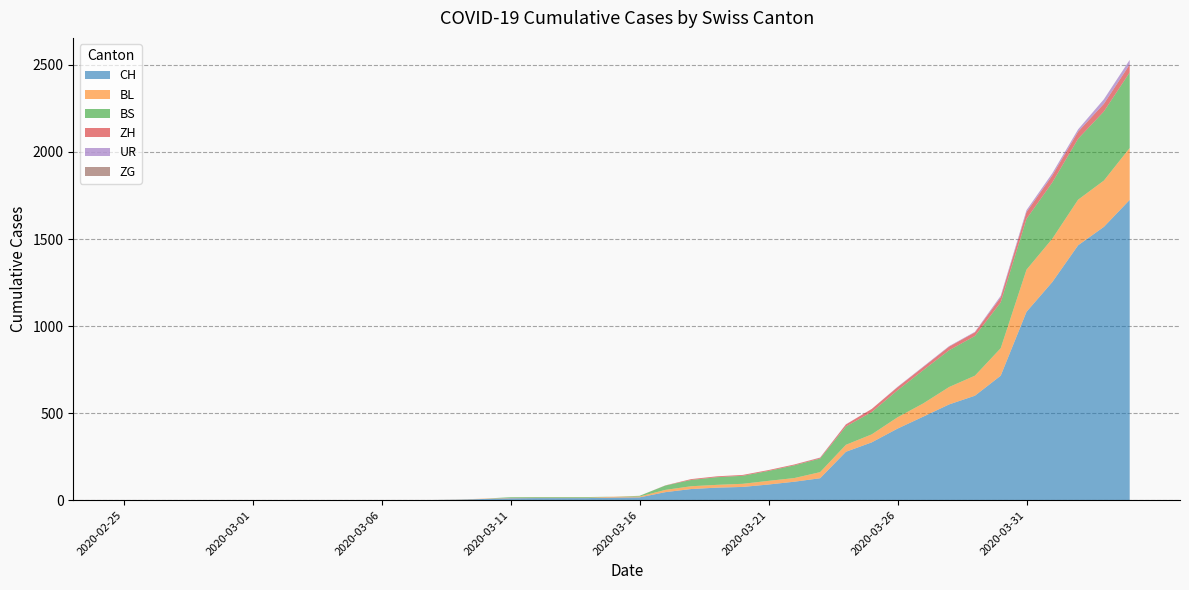

Reading right to left, what are all the values shown in this chart?

CH: 2020-04-04=1725	2020-04-03=1570	2020-04-02=1464	2020-04-01=1253	2020-03-31=1082	2020-03-30=715	2020-03-29=600	2020-03-28=550	2020-03-27=480	2020-03-26=411	2020-03-25=332	2020-03-24=278	2020-03-23=126	2020-03-22=106	2020-03-21=90	2020-03-20=76	2020-03-19=72	2020-03-18=64	2020-03-17=46	2020-03-16=16	2020-03-15=15	2020-03-14=12	2020-03-13=12	2020-03-12=12	2020-03-11=11	2020-03-10=7	2020-03-09=3	2020-03-08=1	2020-03-07=1	2020-03-06=1	2020-03-05=0	2020-03-04=0	2020-03-03=0	2020-03-02=0	2020-03-01=0	2020-02-29=0	2020-02-28=0	2020-02-27=0	2020-02-26=0	2020-02-25=0
BL: 2020-04-04=298	2020-04-03=266	2020-04-02=262	2020-04-01=249	2020-03-31=242	2020-03-30=158	2020-03-29=115	2020-03-28=100	2020-03-27=76	2020-03-26=65	2020-03-25=46	2020-03-24=40	2020-03-23=35	2020-03-22=21	2020-03-21=21	2020-03-20=18	2020-03-19=16	2020-03-18=16	2020-03-17=13	2020-03-16=5	2020-03-15=5	2020-03-14=2	2020-03-13=2	2020-03-12=2	2020-03-11=2	2020-03-10=2	2020-03-09=1	2020-03-08=0	2020-03-07=0	2020-03-06=0	2020-03-05=0	2020-03-04=0	2020-03-03=0	2020-03-02=0	2020-03-01=0	2020-02-29=0	2020-02-28=0	2020-02-27=0	2020-02-26=0	2020-02-25=0
BS: 2020-04-04=434	2020-04-03=397	2020-04-02=350	2020-04-01=323	2020-03-31=292	2020-03-30=263	2020-03-29=228	2020-03-28=211	2020-03-27=191	2020-03-26=155	2020-03-25=128	2020-03-24=105	2020-03-23=78	2020-03-22=73	2020-03-21=57	2020-03-20=46	2020-03-19=44	2020-03-18=36	2020-03-17=25	2020-03-16=4	2020-03-15=0	2020-03-14=4	2020-03-13=4	2020-03-12=4	2020-03-11=4	2020-03-10=0	2020-03-09=0	2020-03-08=0	2020-03-07=0	2020-03-06=0	2020-03-05=0	2020-03-04=0	2020-03-03=0	2020-03-02=0	2020-03-01=0	2020-02-29=0	2020-02-28=0	2020-02-27=0	2020-02-26=0	2020-02-25=0
ZH: 2020-04-04=46	2020-04-03=44	2020-04-02=41	2020-04-01=40	2020-03-31=39	2020-03-30=29	2020-03-29=21	2020-03-28=21	2020-03-27=18	2020-03-26=18	2020-03-25=18	2020-03-24=12	2020-03-23=5	2020-03-22=5	2020-03-21=5	2020-03-20=5	2020-03-19=5	2020-03-18=5	2020-03-17=1	2020-03-16=0	2020-03-15=0	2020-03-14=0	2020-03-13=0	2020-03-12=0	2020-03-11=0	2020-03-10=0	2020-03-09=0	2020-03-08=0	2020-03-07=0	2020-03-06=0	2020-03-05=0	2020-03-04=0	2020-03-03=0	2020-03-02=0	2020-03-01=0	2020-02-29=0	2020-02-28=0	2020-02-27=0	2020-02-26=0	2020-02-25=0
UR: 2020-04-04=26	2020-04-03=26	2020-04-02=13	2020-04-01=13	2020-03-31=11	2020-03-30=9	2020-03-29=3	2020-03-28=3	2020-03-27=3	2020-03-26=2	2020-03-25=0	2020-03-24=1	2020-03-23=1	2020-03-22=0	2020-03-21=0	2020-03-20=0	2020-03-19=0	2020-03-18=0	2020-03-17=0	2020-03-16=0	2020-03-15=0	2020-03-14=0	2020-03-13=0	2020-03-12=0	2020-03-11=0	2020-03-10=0	2020-03-09=0	2020-03-08=0	2020-03-07=0	2020-03-06=0	2020-03-05=0	2020-03-04=0	2020-03-03=0	2020-03-02=0	2020-03-01=0	2020-02-29=0	2020-02-28=0	2020-02-27=0	2020-02-26=0	2020-02-25=0
ZG: 2020-04-04=0	2020-04-03=0	2020-04-02=0	2020-04-01=0	2020-03-31=0	2020-03-30=0	2020-03-29=0	2020-03-28=0	2020-03-27=0	2020-03-26=0	2020-03-25=0	2020-03-24=0	2020-03-23=0	2020-03-22=0	2020-03-21=0	2020-03-20=0	2020-03-19=0	2020-03-18=0	2020-03-17=0	2020-03-16=0	2020-03-15=0	2020-03-14=0	2020-03-13=0	2020-03-12=0	2020-03-11=0	2020-03-10=0	2020-03-09=0	2020-03-08=0	2020-03-07=0	2020-03-06=0	2020-03-05=0	2020-03-04=0	2020-03-03=0	2020-03-02=0	2020-03-01=0	2020-02-29=0	2020-02-28=0	2020-02-27=0	2020-02-26=0	2020-02-25=0